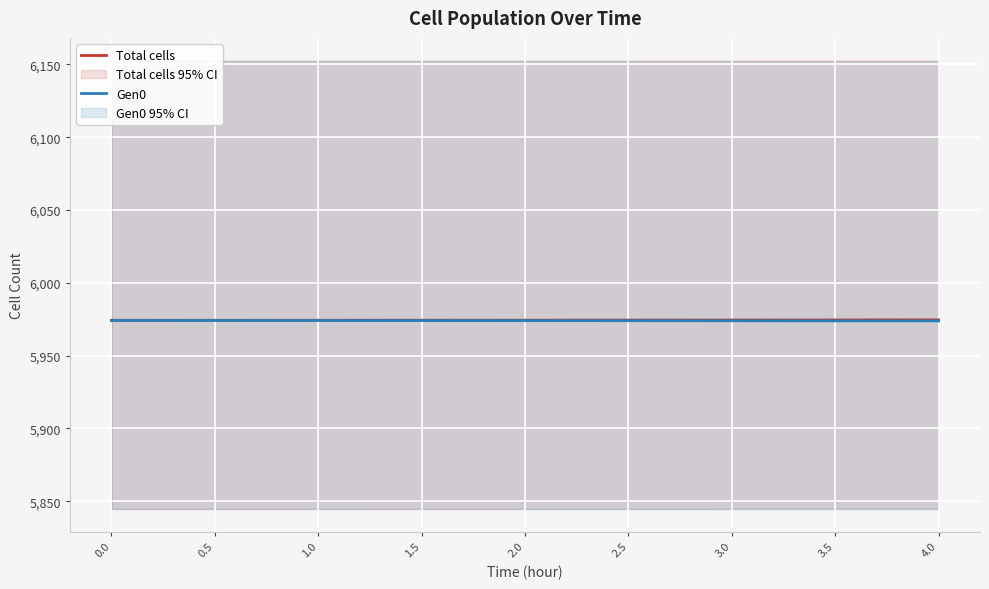

The value of Total cells at 0.5 is 5974.3. True or false?

True